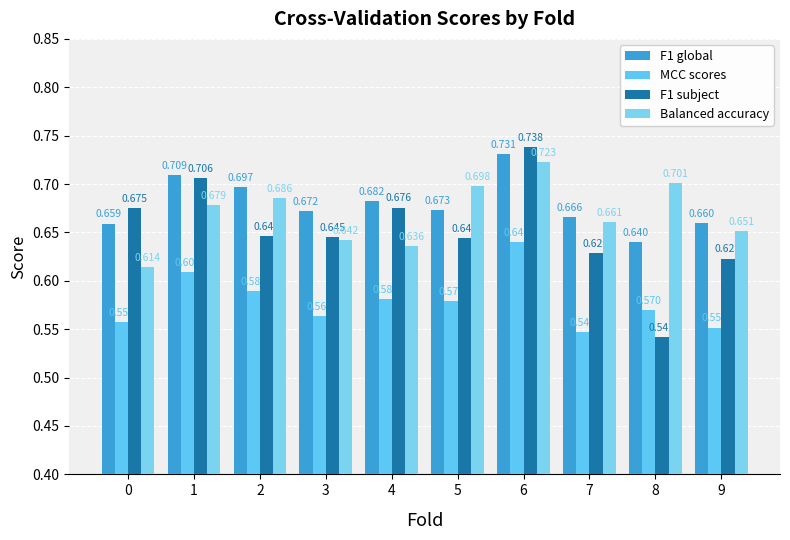

Between 1 and 5, which series saw the biggest shift?

F1 subject